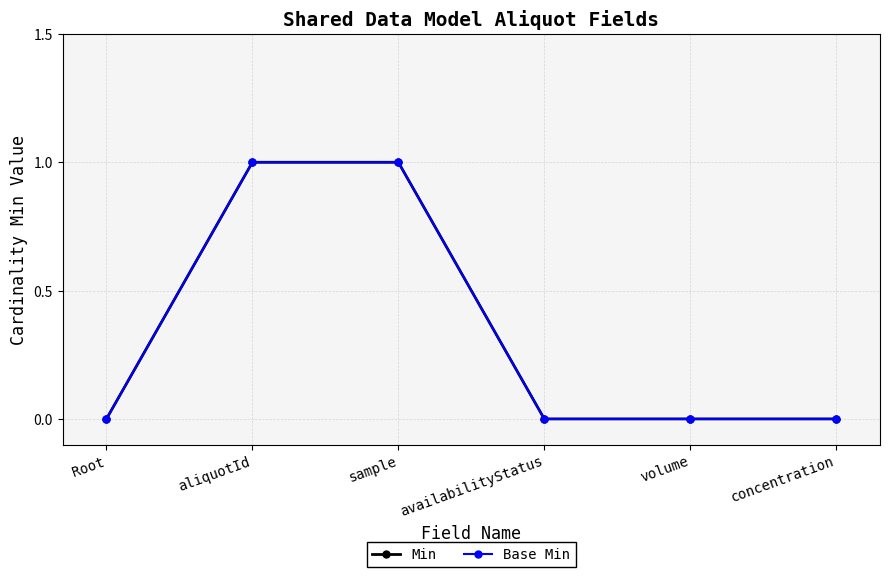

True or false: Base Min and Min cross at least once.

False